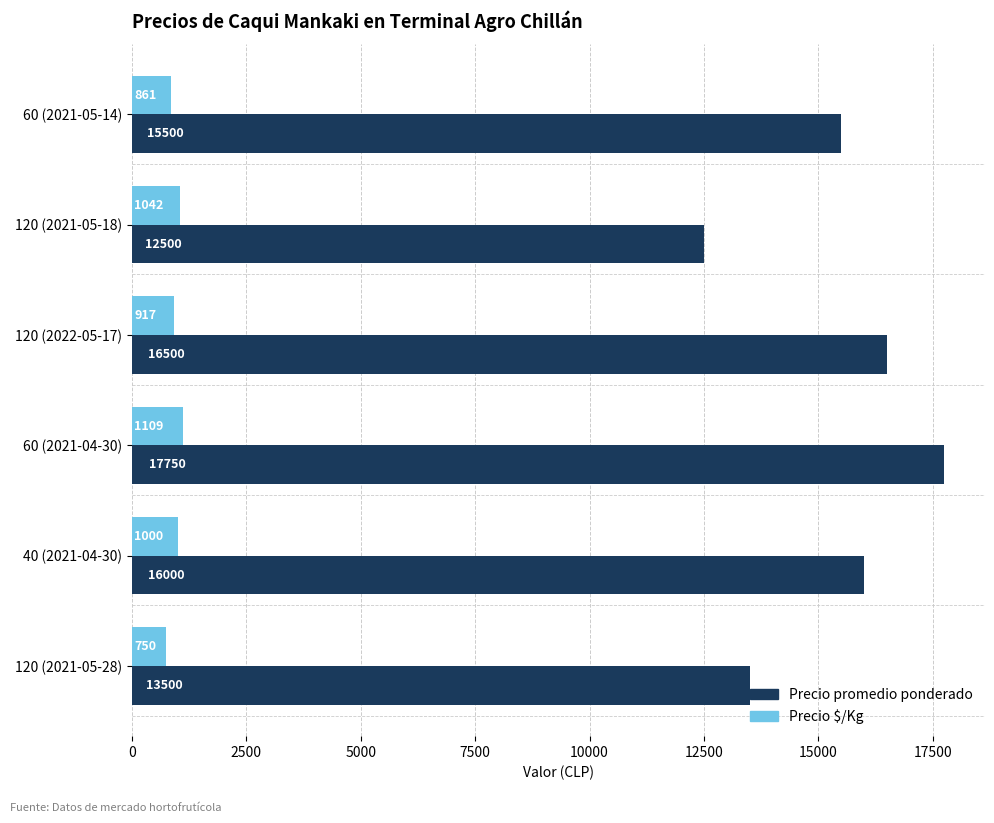

Which series has the largest total across all categories?

Precio promedio ponderado